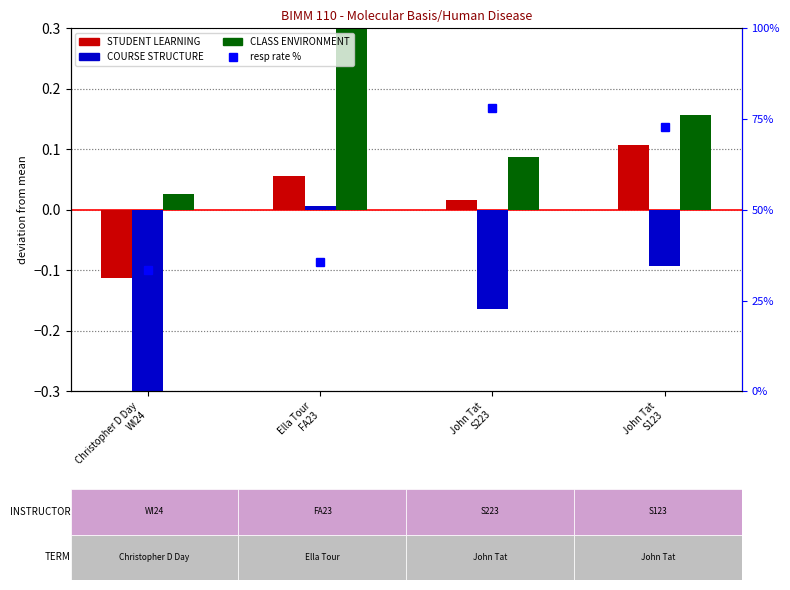

Count the number of categories in the chart.

4